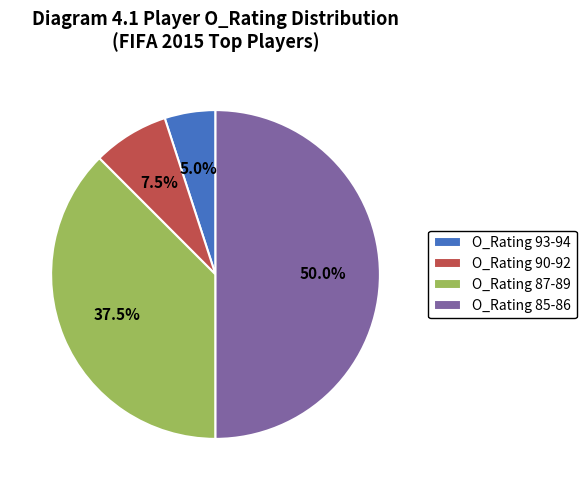

Between O_Rating 93-94 and O_Rating 87-89, which is larger?

O_Rating 87-89